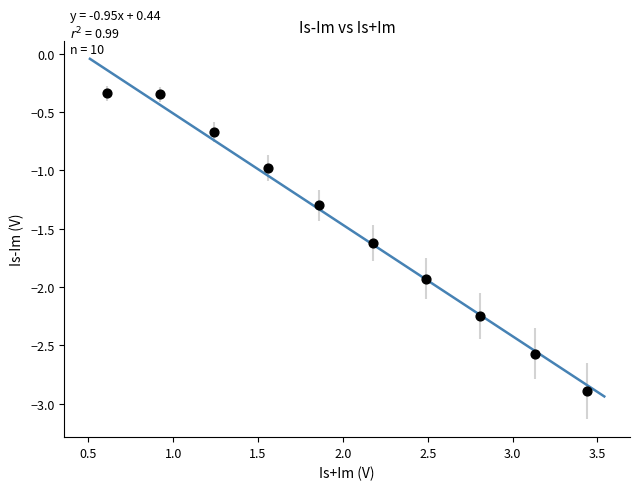

What is the average X value?

2.0